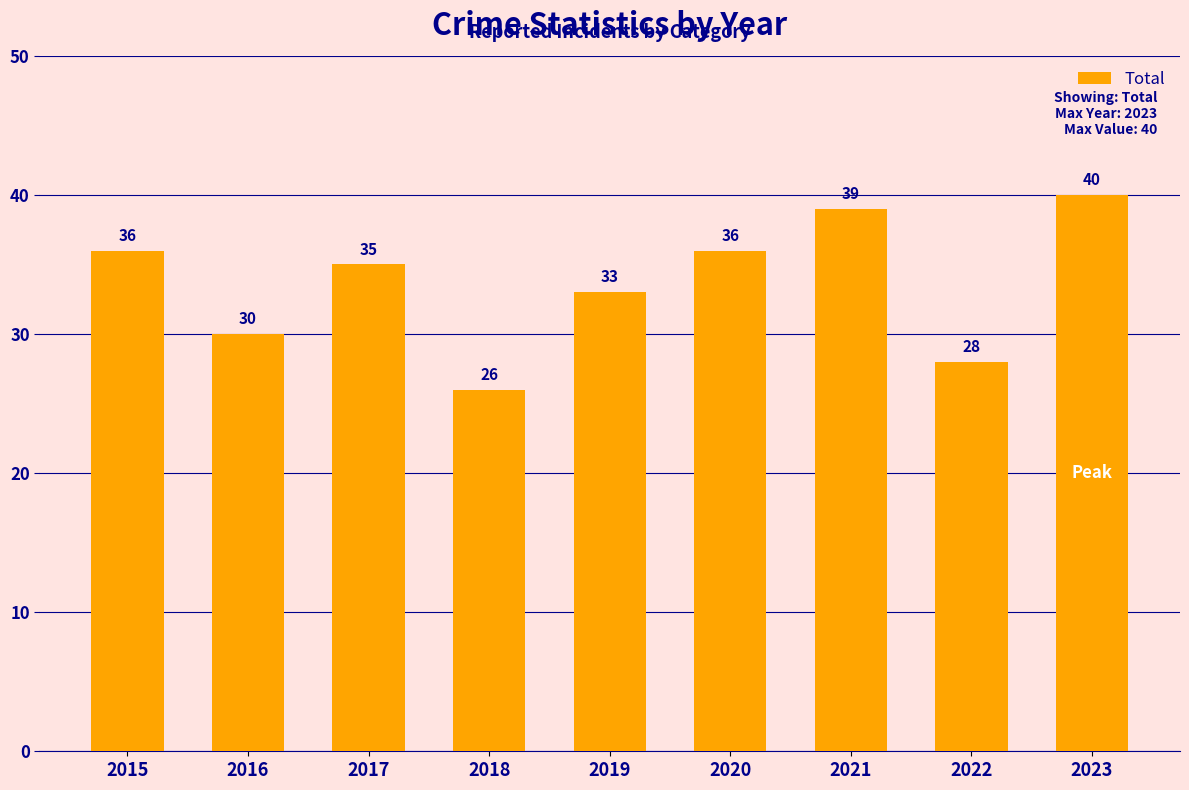

At which label is the value closest to 33?

2019